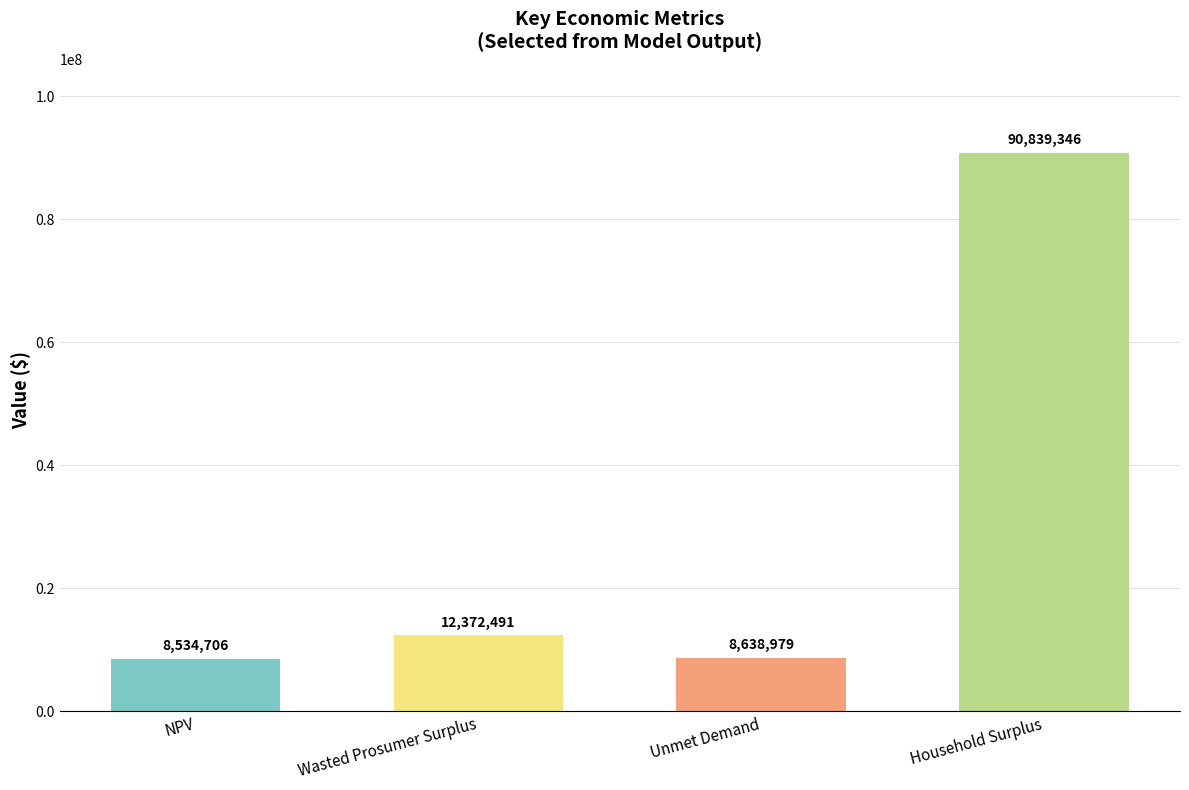

Rank the categories by value from highest to lowest.

Household Surplus, Wasted Prosumer Surplus, Unmet Demand, NPV